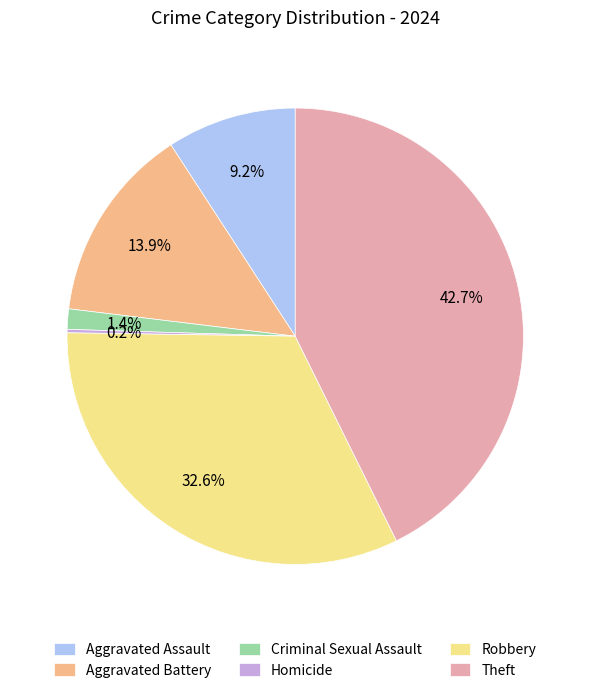

Is there any slice that represents more than half of the pie?

No